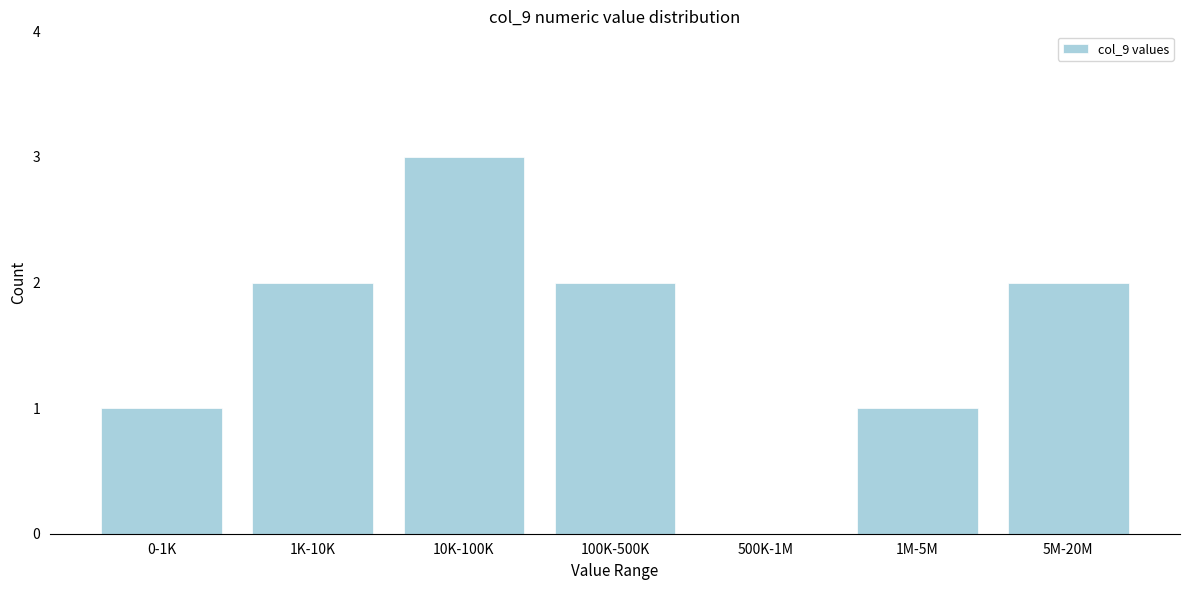

Reading left to right, extract all data points from this chart.

0-1K=1	1K-10K=2	10K-100K=3	100K-500K=2	500K-1M=0	1M-5M=1	5M-20M=2